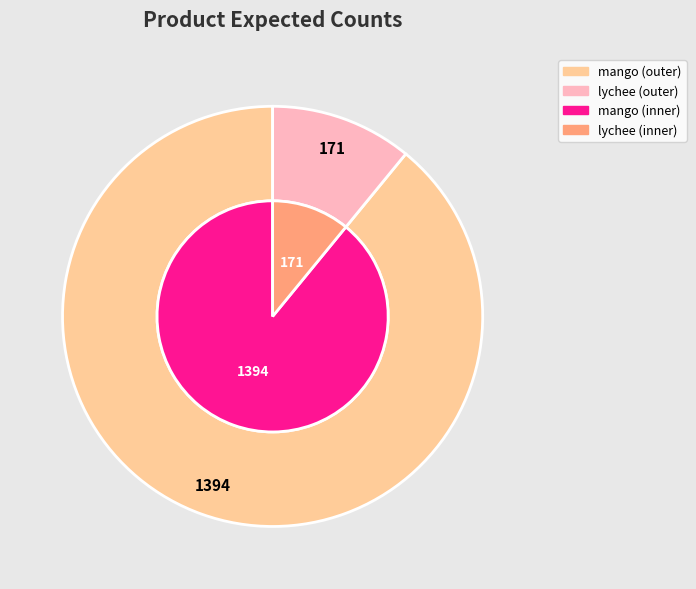

How many segments does this pie chart have?

2